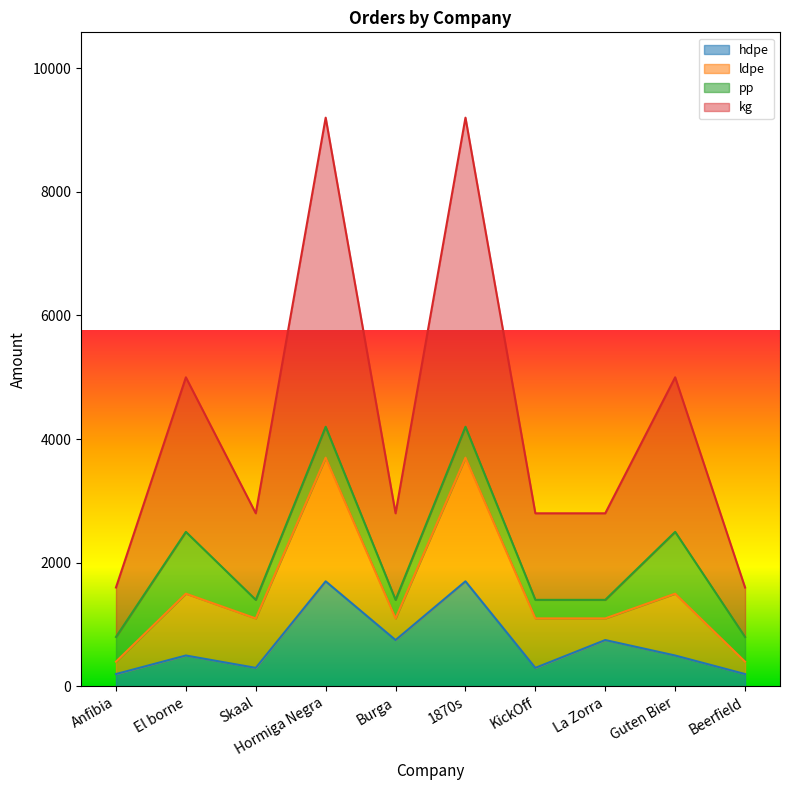

What is the value of the hdpe point at the 4th from the left?

1700